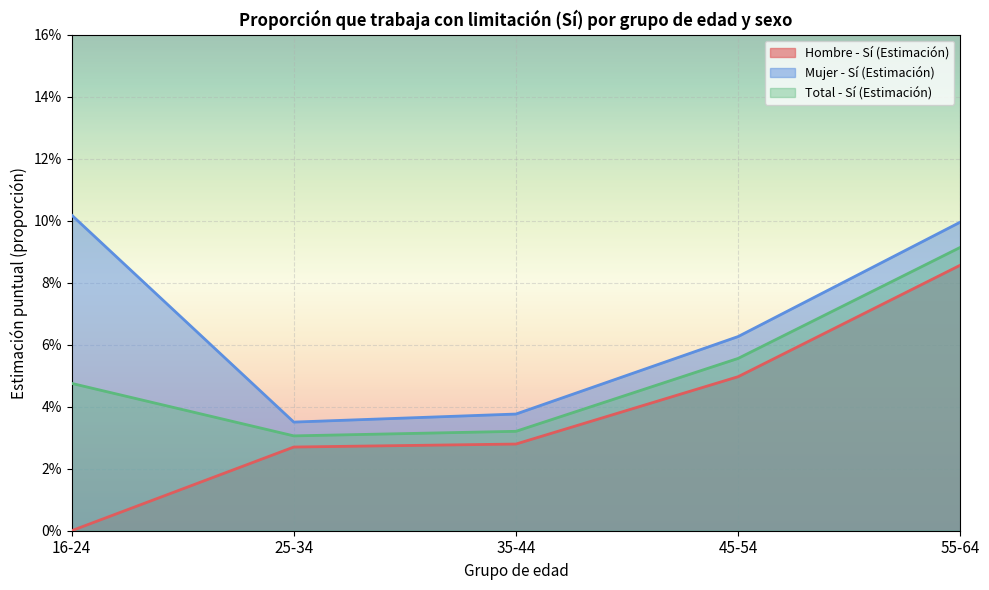

True or false: Hombre - Sí (Estimación) has a value of 0.0 at 35-44.

False